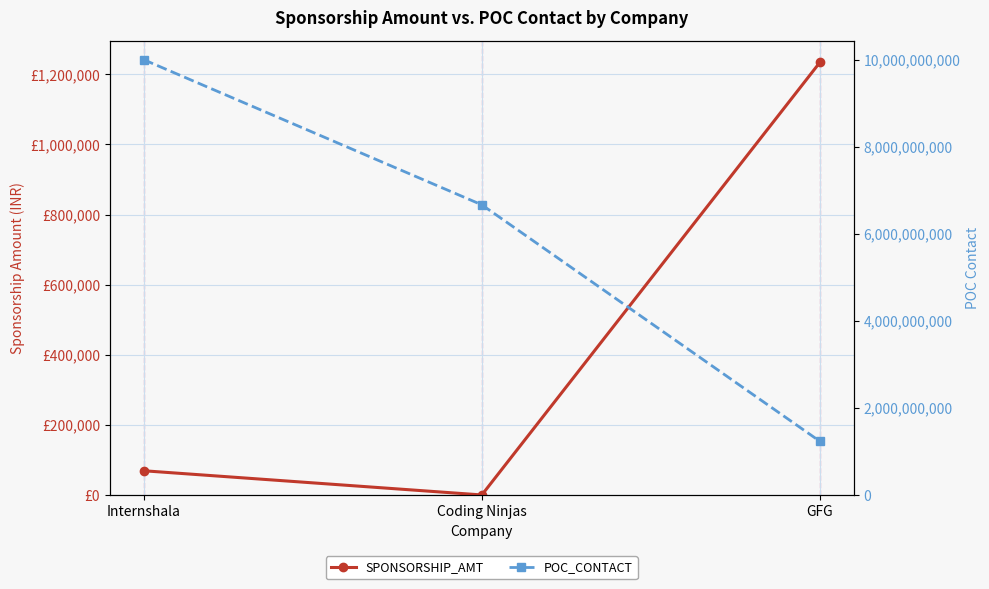

What is the highest value of the POC_CONTACT series?

9999999999